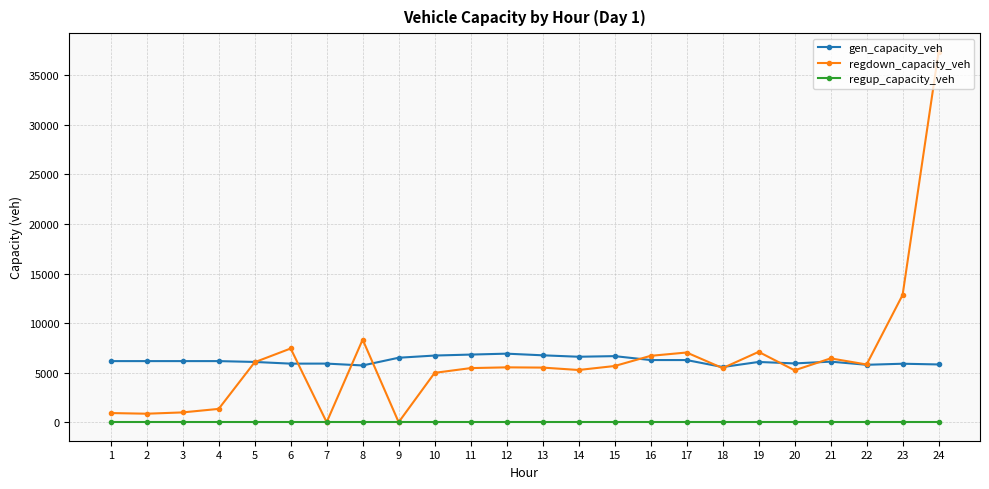

True or false: regup_capacity_veh and gen_capacity_veh cross at least once.

False